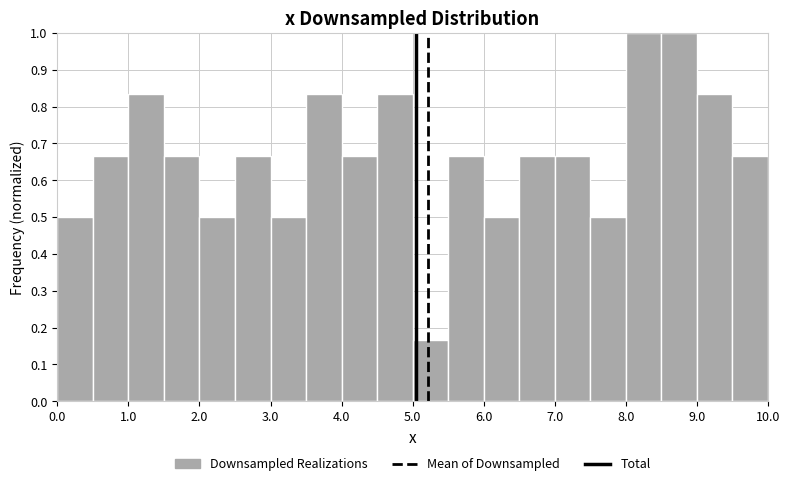

Reading left to right, transcribe this chart: for each bar, give the range it covers on the x-axis and its height. The values are not printed on the chart, so give them approximately, as read against the axis.

0.0 to 0.5: 0.50
0.5 to 1.0: 0.67
1.0 to 1.5: 0.83
1.5 to 2.0: 0.67
2.0 to 2.5: 0.50
2.5 to 3.0: 0.67
3.0 to 3.5: 0.50
3.5 to 4.0: 0.83
4.0 to 4.5: 0.67
4.5 to 5.0: 0.83
5.0 to 5.5: 0.17
5.5 to 6.0: 0.67
6.0 to 6.5: 0.50
6.5 to 7.0: 0.67
7.0 to 7.5: 0.67
7.5 to 8.0: 0.50
8.0 to 8.5: 1.00
8.5 to 9.0: 1.00
9.0 to 9.5: 0.83
9.5 to 10.0: 0.67